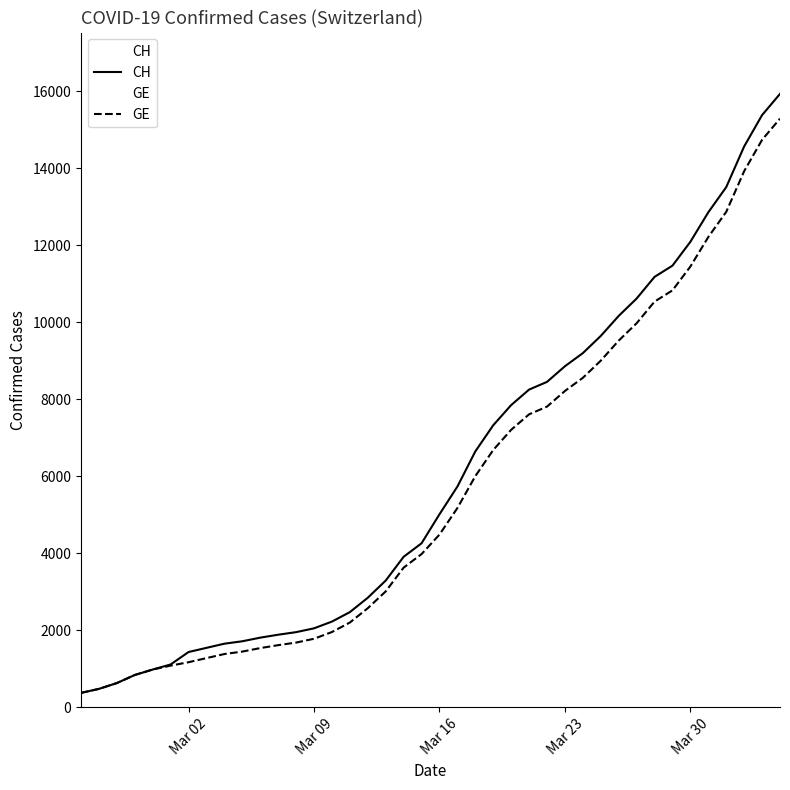

At Mar 23, list the series in order from smallest to largest.

GE, CH